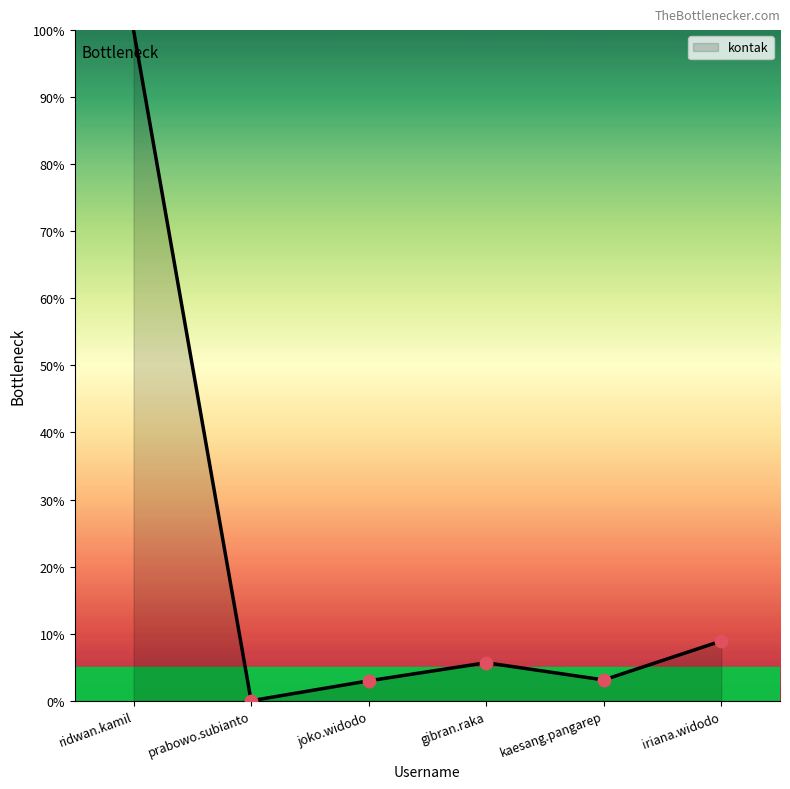

Approximately how many times larger is the value at ridwan.kamil compared to iriana.widodo?

11.2